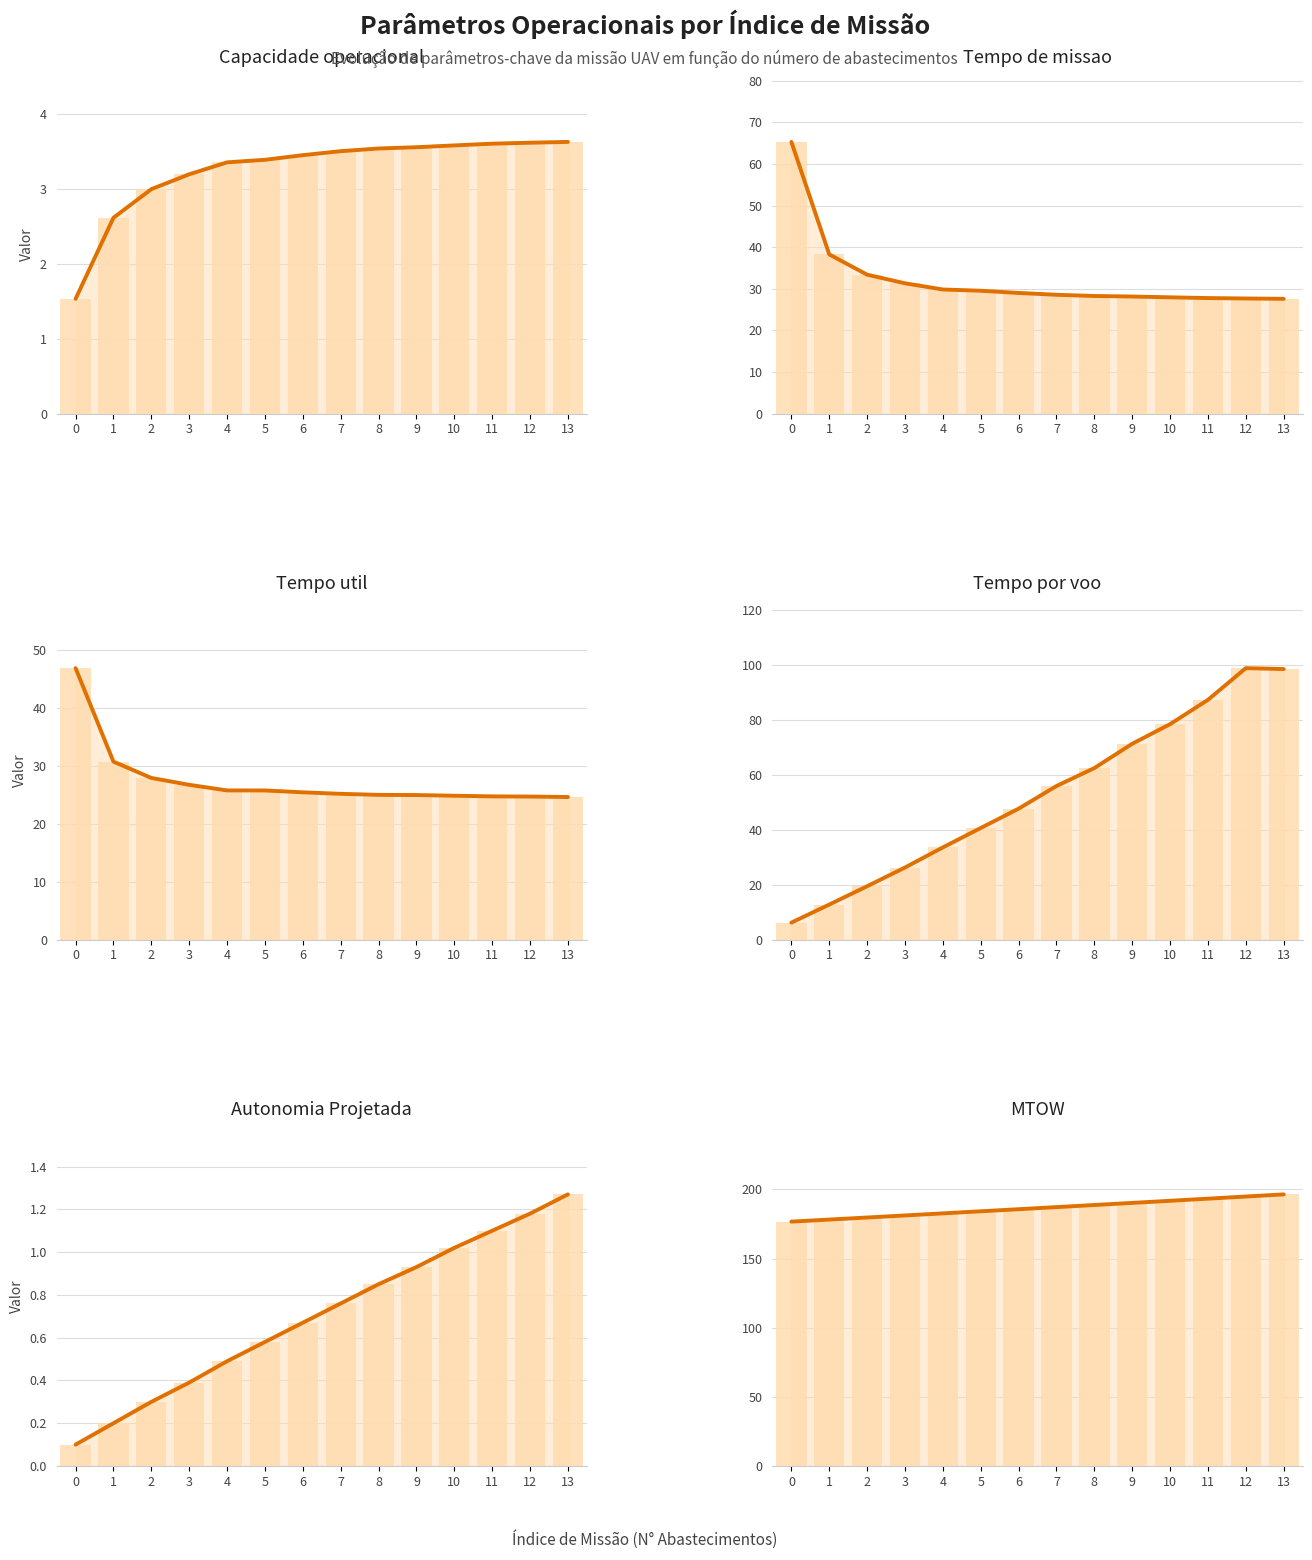

Which series has the largest total across all categories?

MTOW [kg]